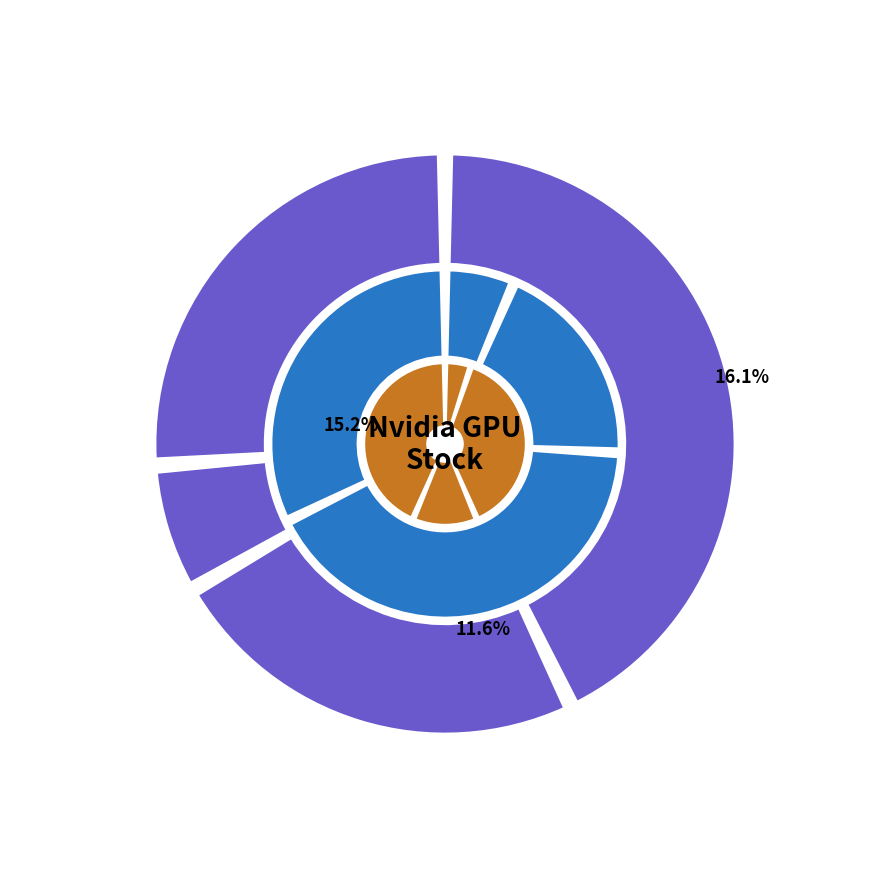

What is the largest slice in the pie chart?

GTX 960